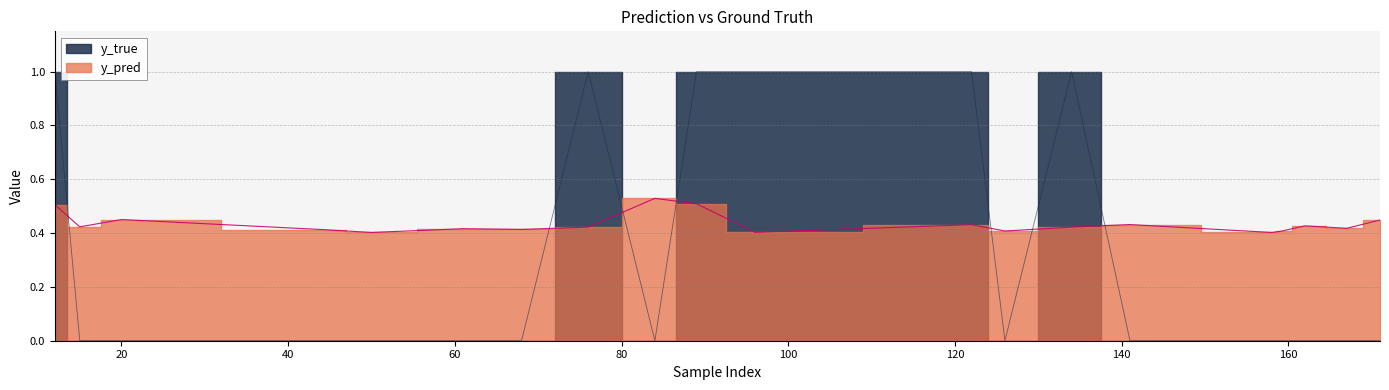

The value of y_true at 50 is 0.0. True or false?

True